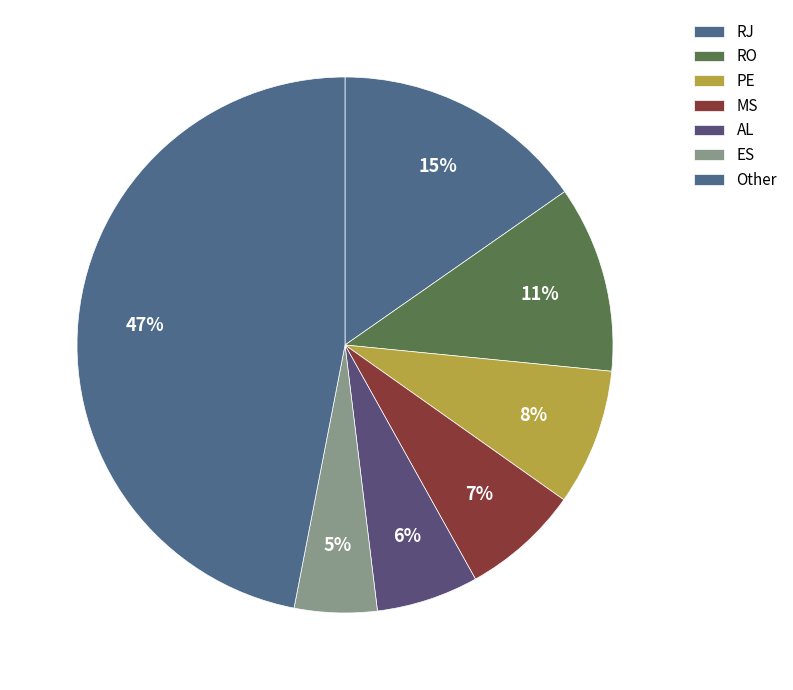

Count the number of slices in the pie.

7